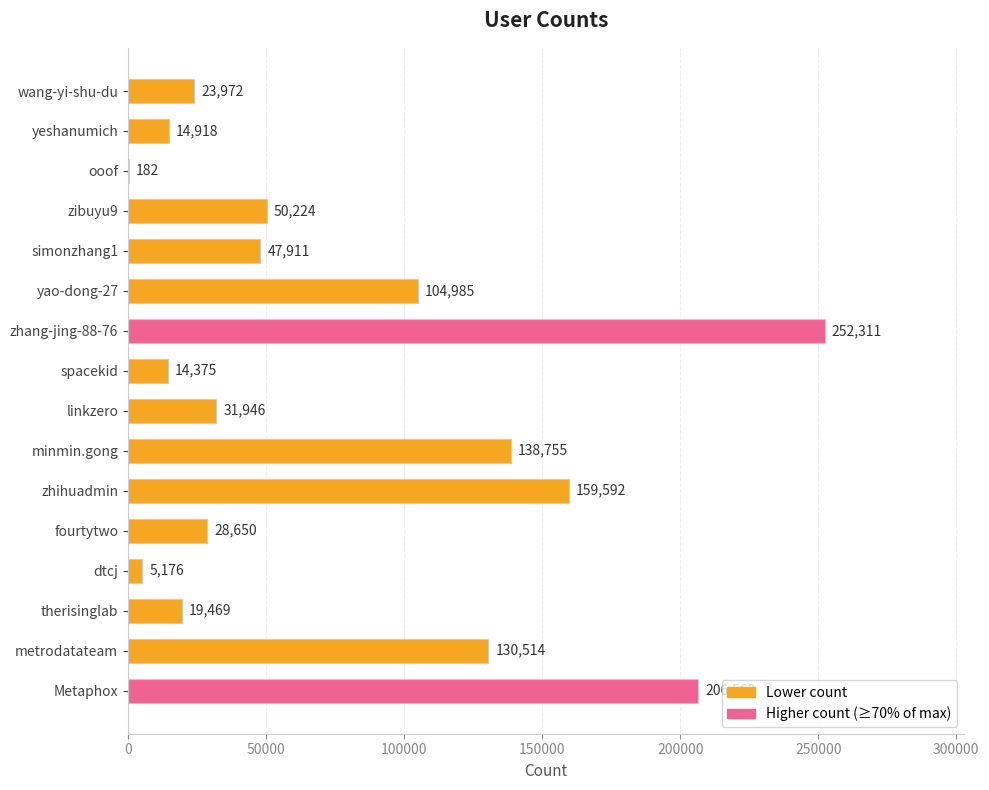

At which category does the chart reach its peak across all series?

zhang-jing-88-76